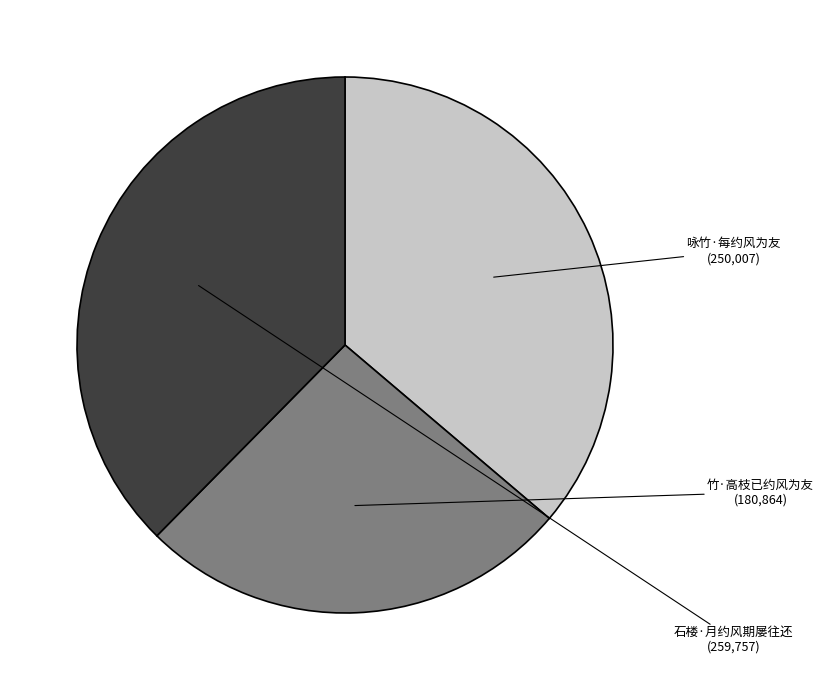

How many segments does this pie chart have?

3